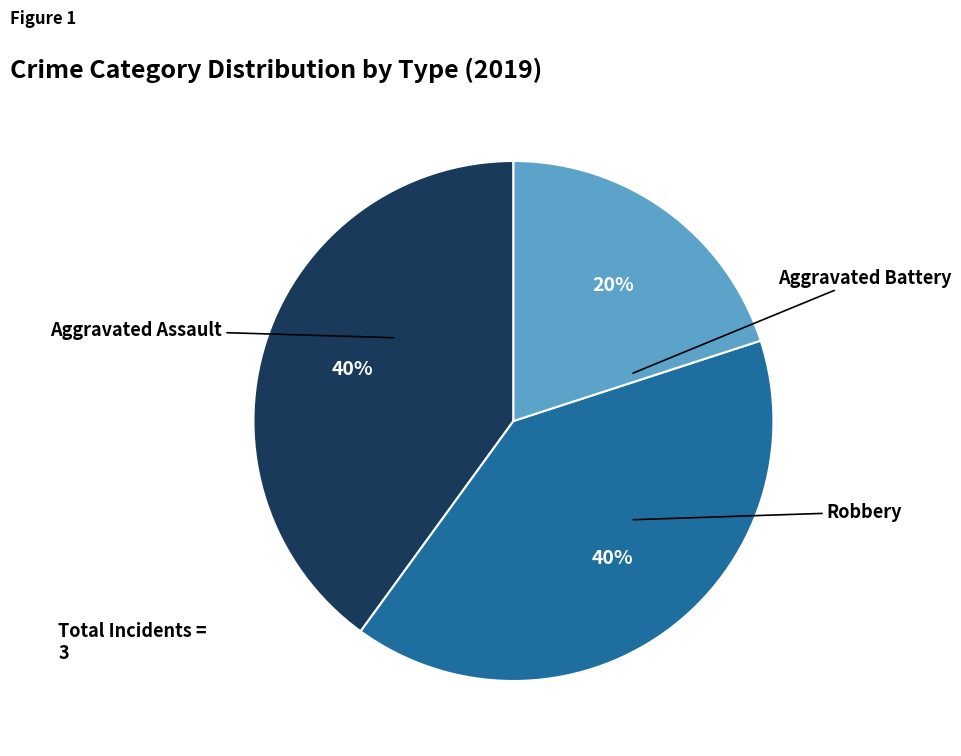

Which slice is the largest?

Aggravated Battery